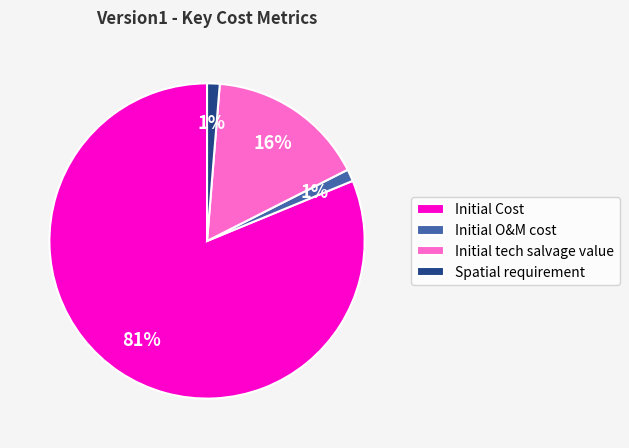

Do Initial O&M cost and Spatial requirement together represent more than half of the pie?

No